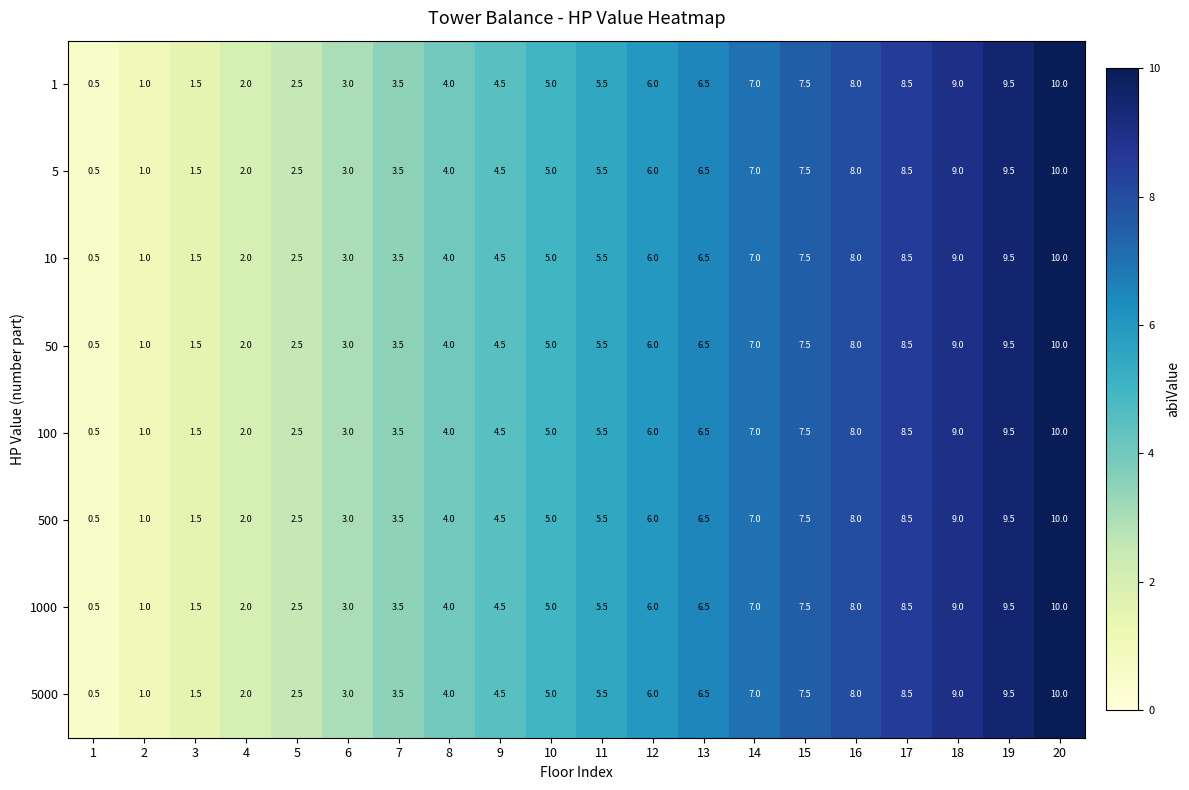

What is the difference between the 5000 values at 4 and 16?

6.0